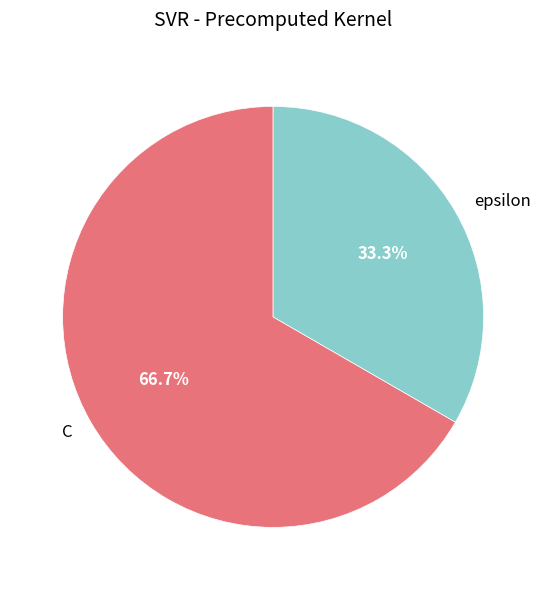

Which has a higher value, epsilon or C?

C